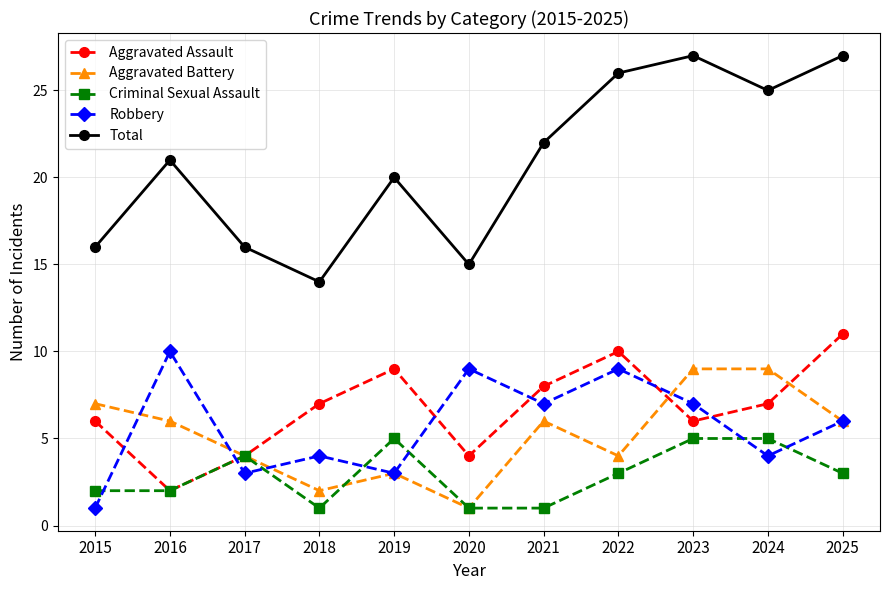

What is the total value across all series at 2019?

40